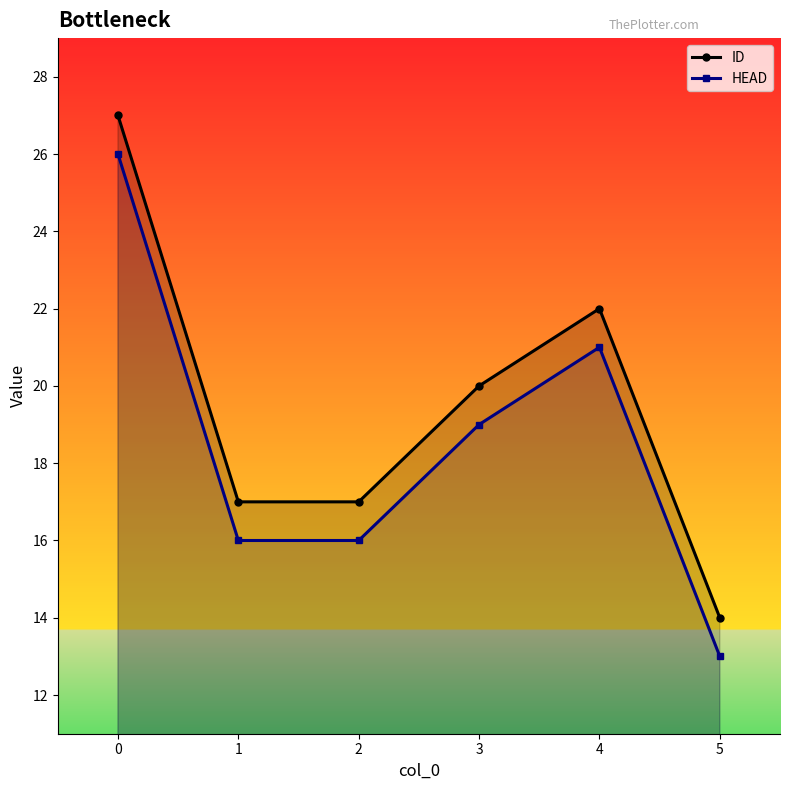

What are all the series names shown in the legend?

ID, HEAD